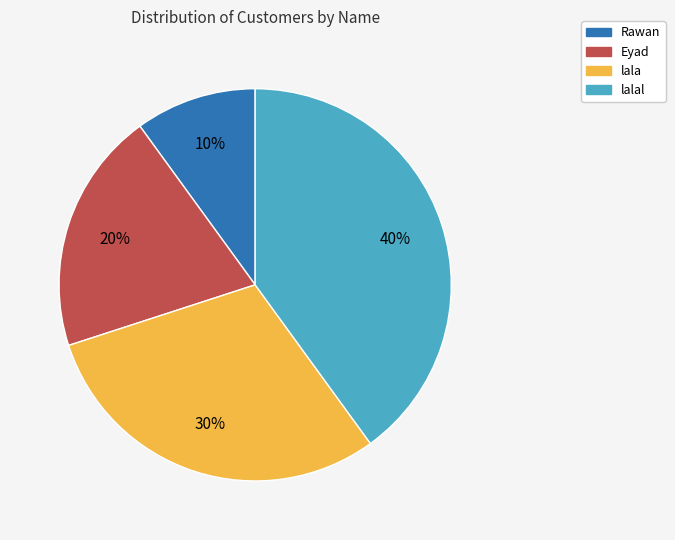

Is Eyad the majority of the pie?

No